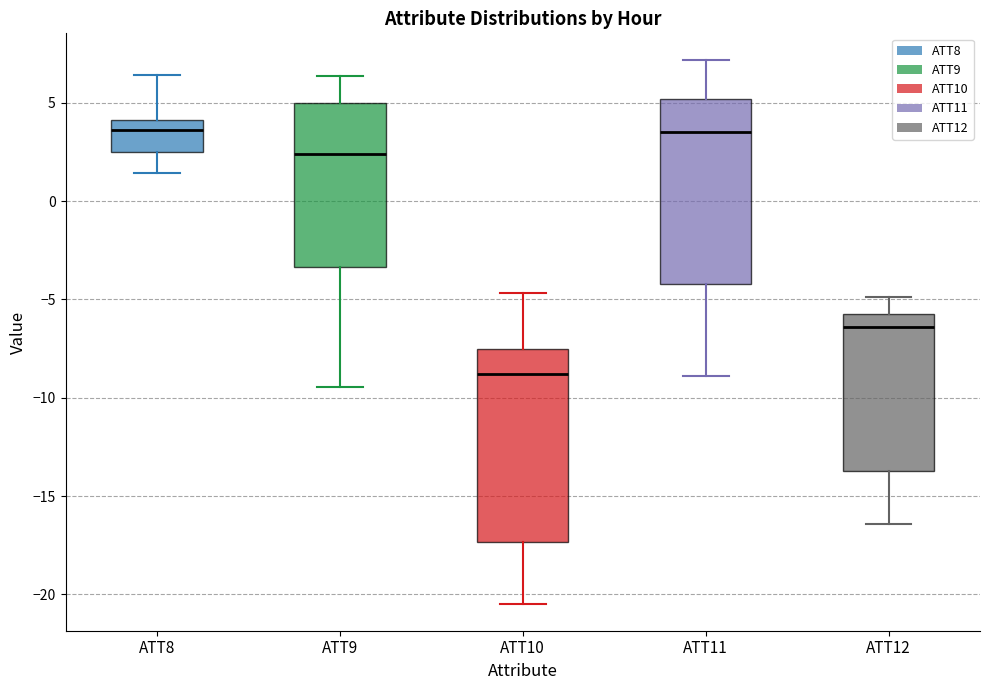

Reading left to right, read every box against the y-axis: the position of its median line, the range the box covers, and the ends of its whiskers. The values are not printed on the chart, so give them approximately, as read against the axis.

ATT8: median 3.5, box 2.5 to 4.0, whiskers 1.5 to 6.5
ATT9: median 2.5, box -3.5 to 5.0, whiskers -9.5 to 6.5
ATT10: median -9.0, box -17.5 to -7.5, whiskers -20.5 to -4.5
ATT11: median 3.5, box -4.0 to 5.0, whiskers -9.0 to 7.0
ATT12: median -6.5, box -13.5 to -5.5, whiskers -16.5 to -5.0